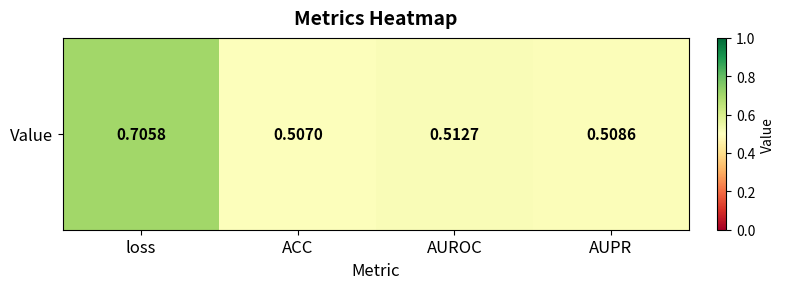

What value does the data have at AUPR?

0.5